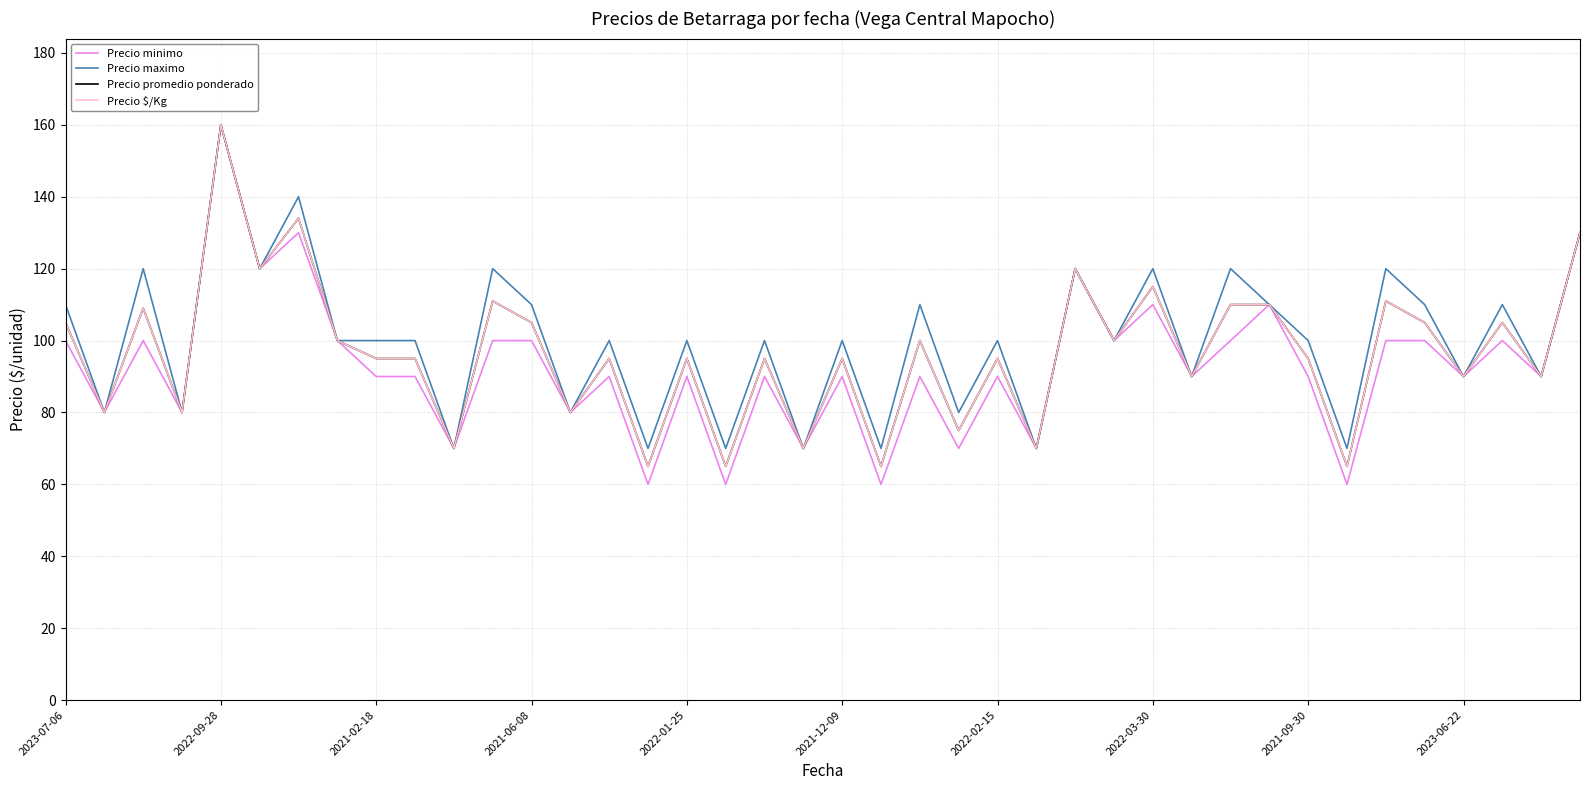

Does the chart display data point markers on the line(s)?

No